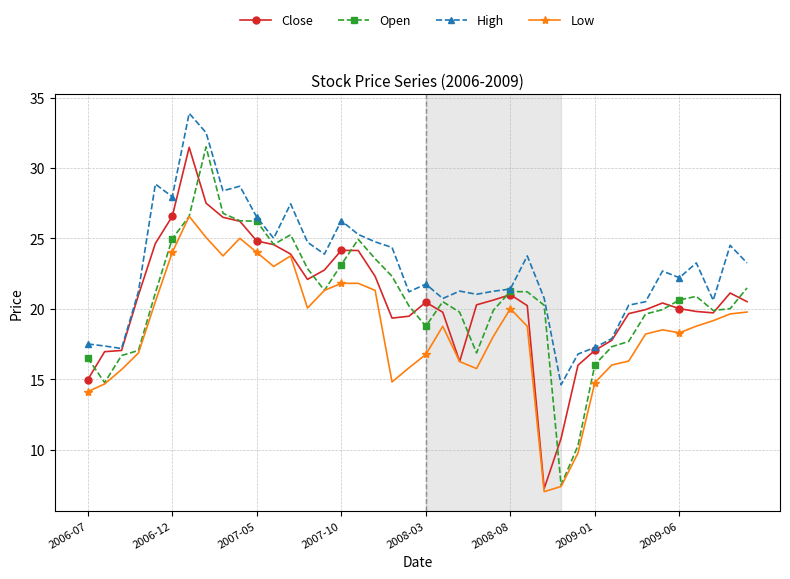

What is the minimum value shown in the chart?

7.0